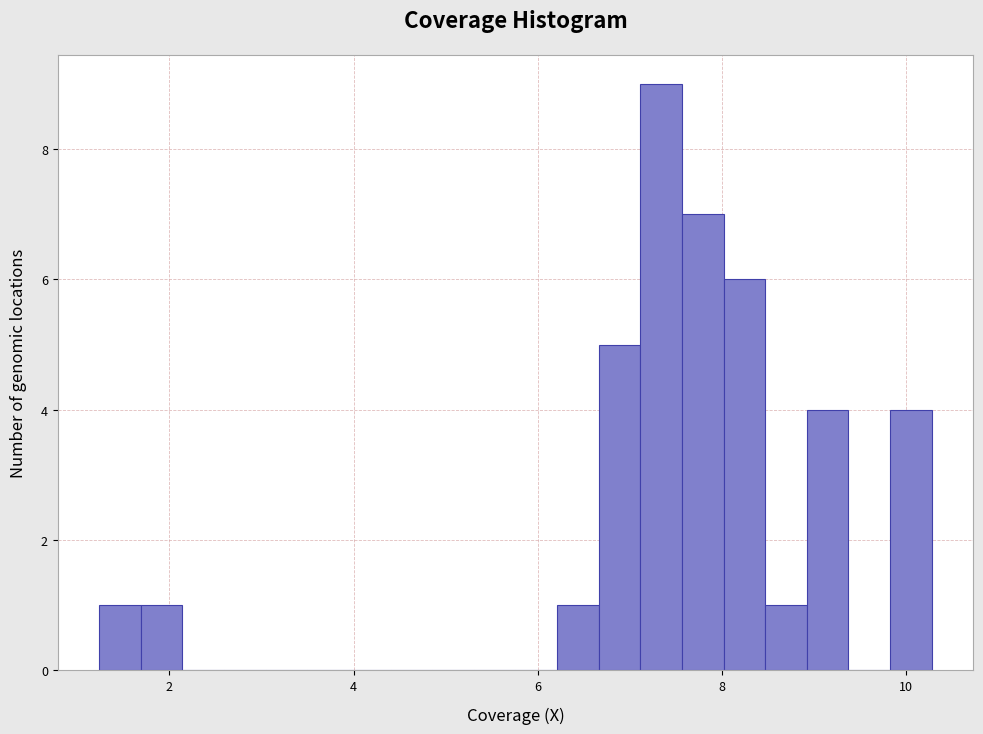

Read against the x-axis, roughly where is the centre of the tallest bar?

7.4